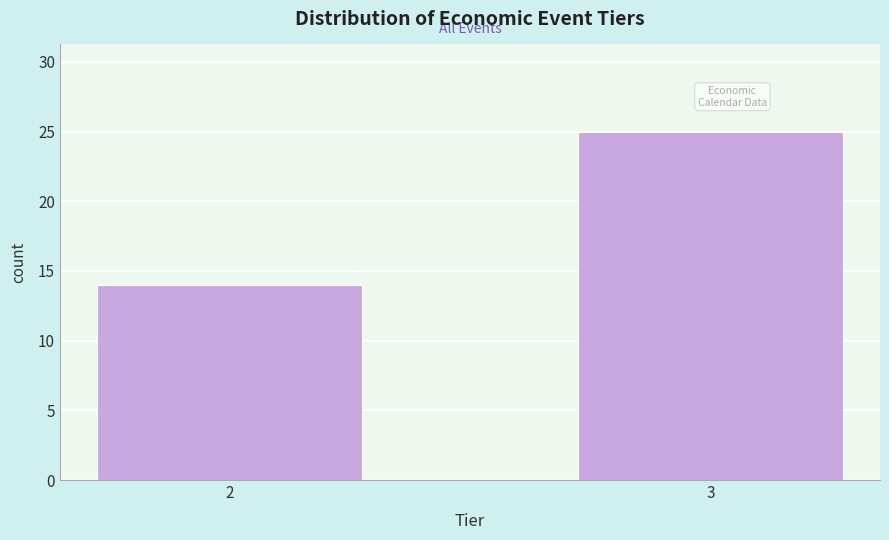

Reading right to left, extract all data points from this chart.

25	14